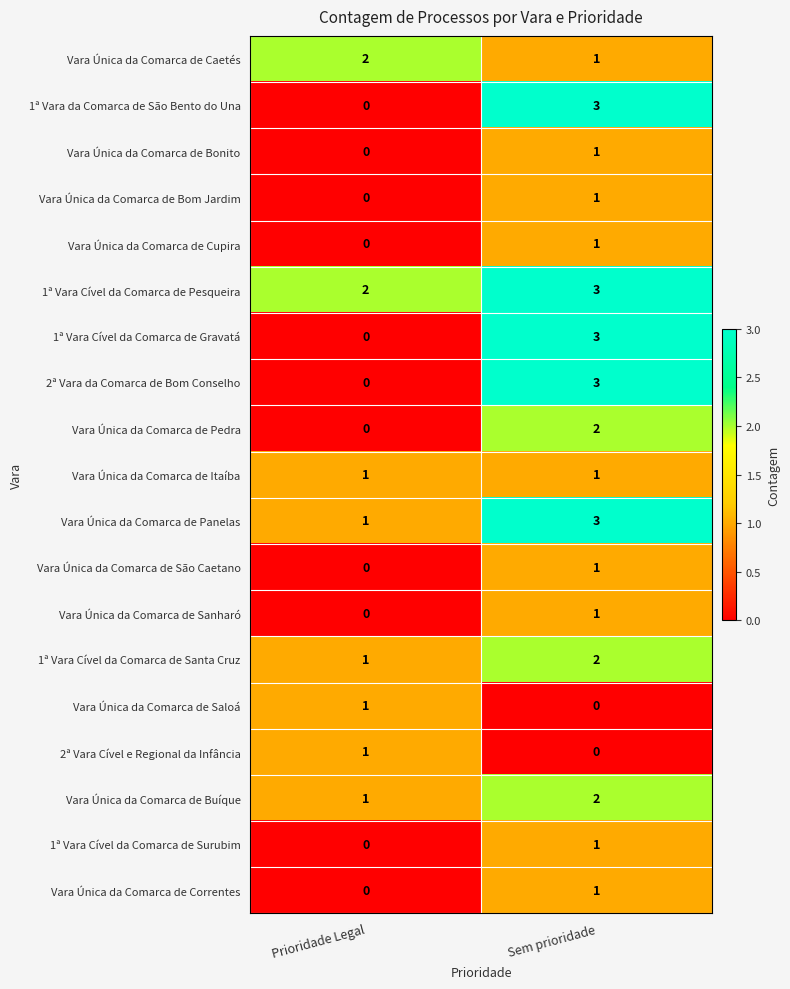

What is the sum of the 1ª Vara da Comarca de São Bento do Una values at Prioridade Legal and Sem prioridade?

3